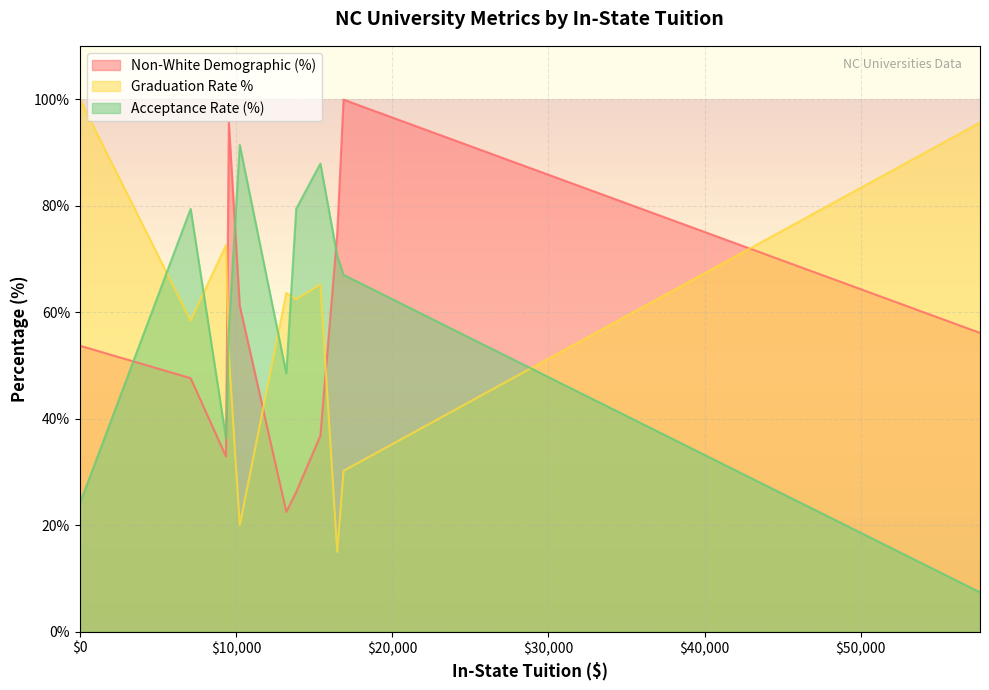

What is the difference between the Non-White Demographic (%) values at 16480 and 10240?

13.5